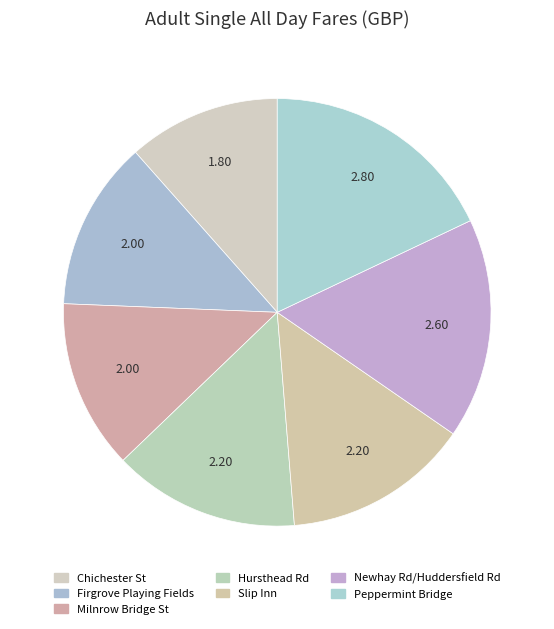

How many slices are in this pie chart?

7